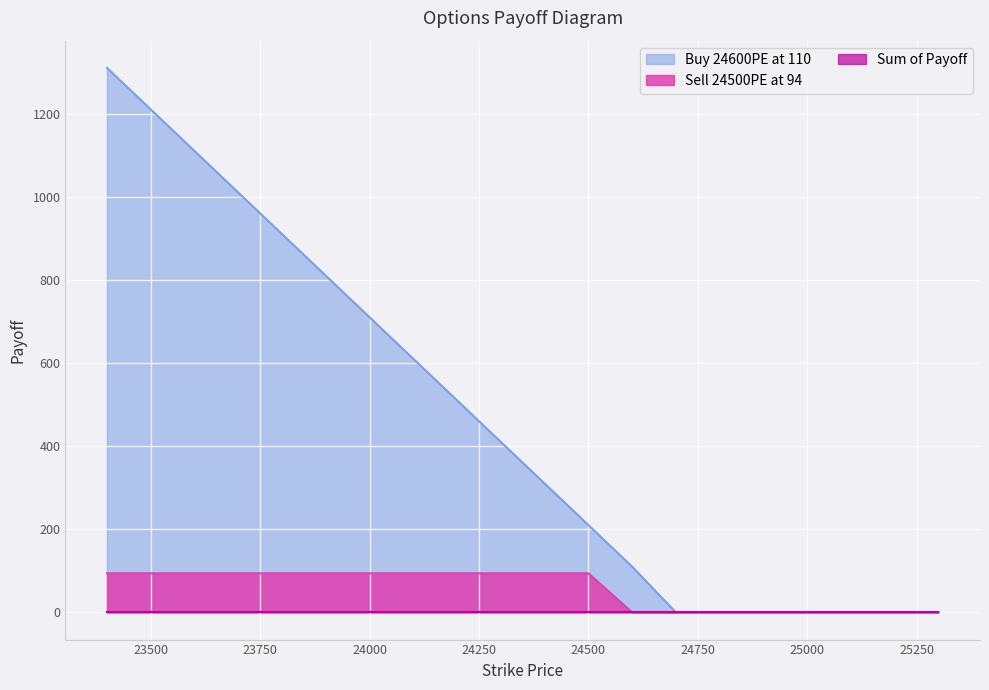

Which category has the lowest value in the Buy 24600PE at 110 series?

24700